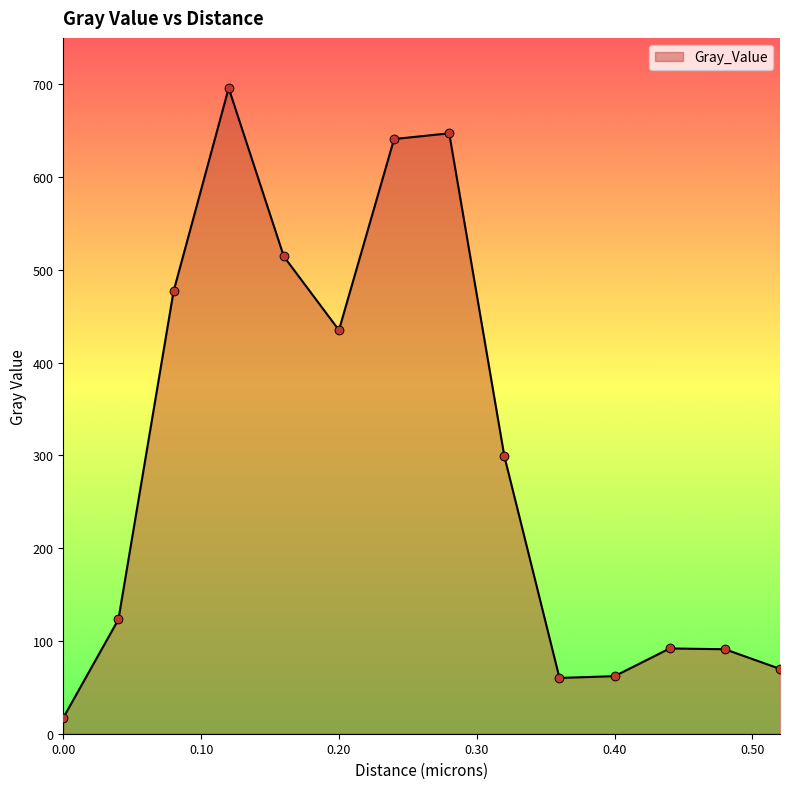

What is the greatest value displayed?

695.9